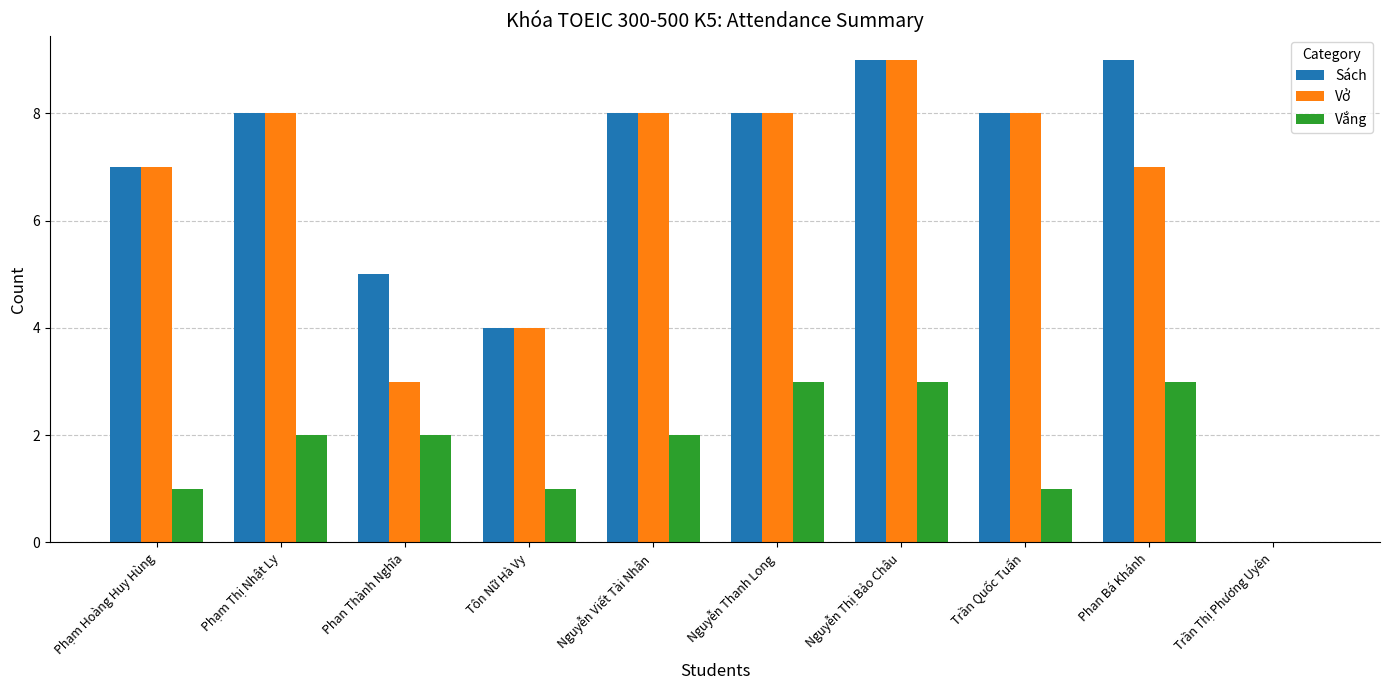

How many values in Sách are above zero?

9